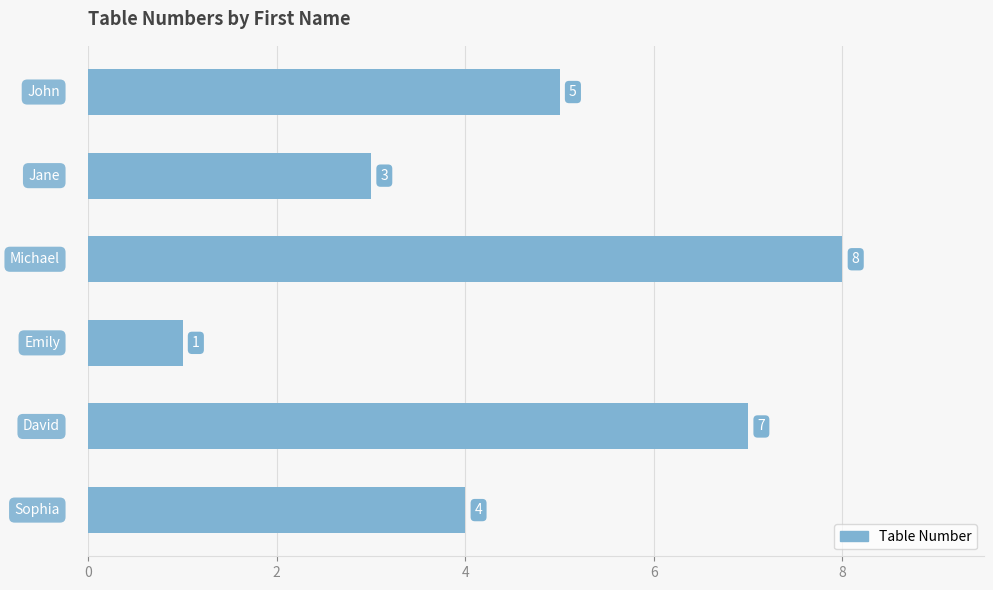

What is the maximum value shown in the chart?

8